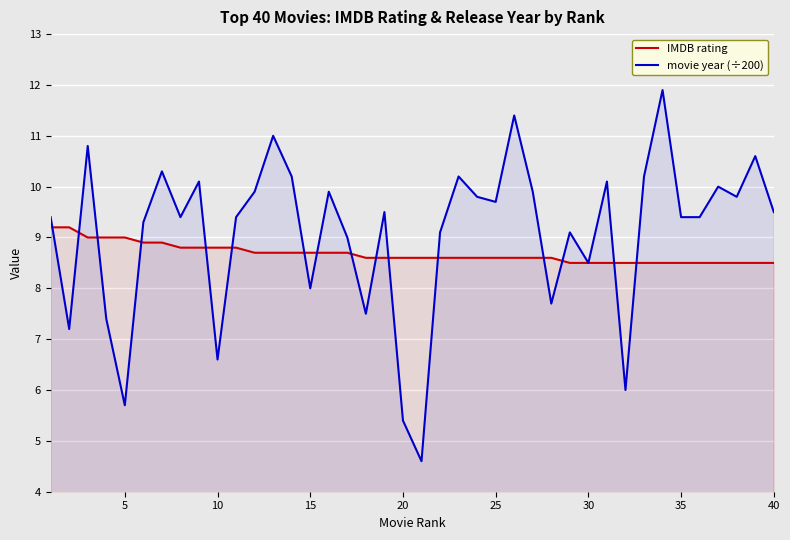

What is the minimum value shown in the chart?

4.6